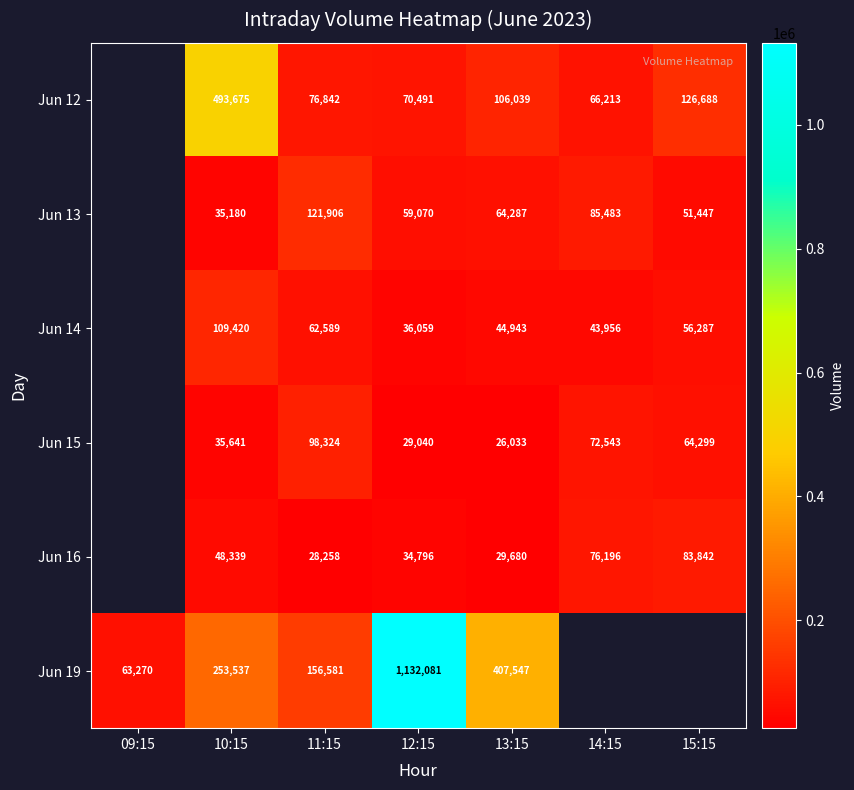

What is the spread (max minus min) of values at 13:15?

381514